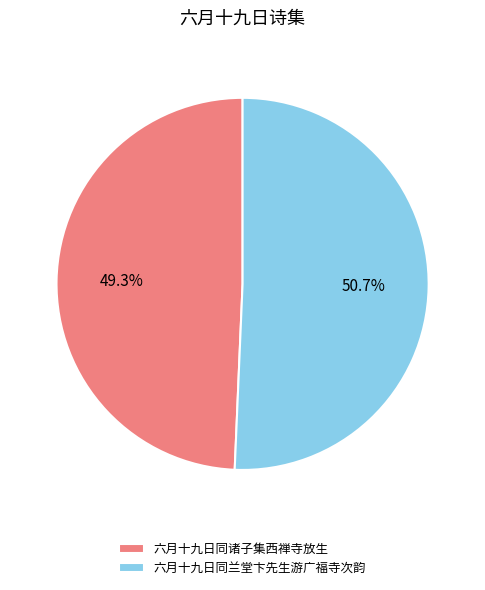

Which category has the biggest portion of the pie?

六月十九日同兰堂卞先生游广福寺次韵